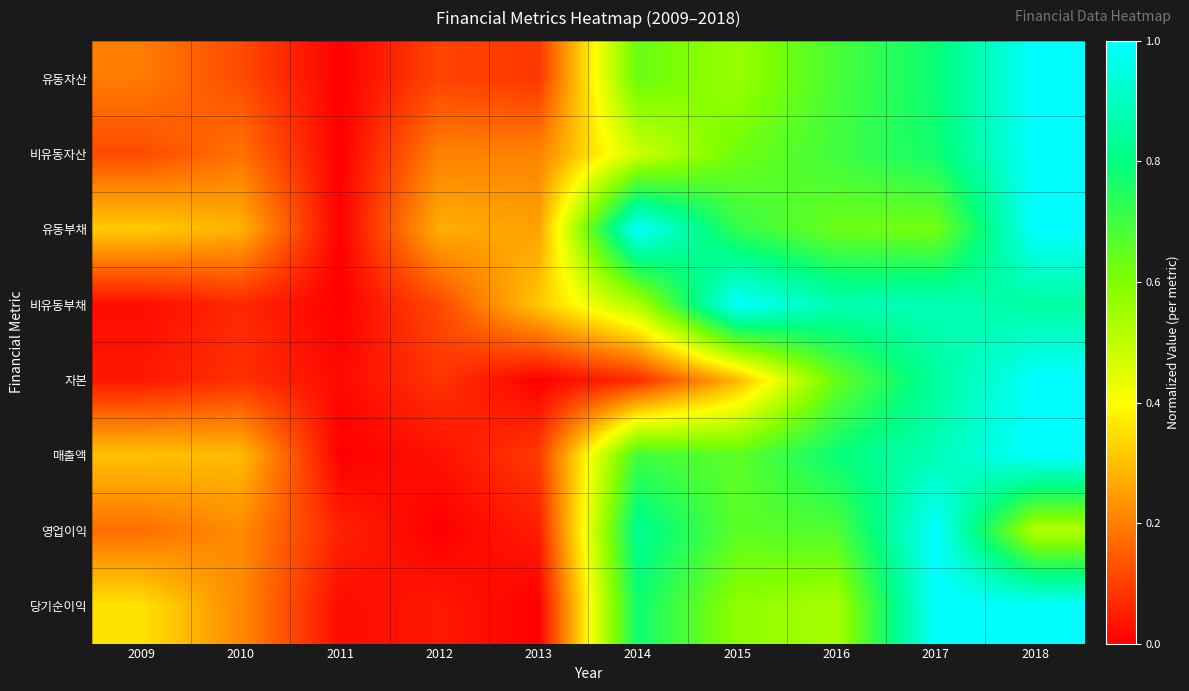

Which label corresponds to the largest value in the chart?

2018